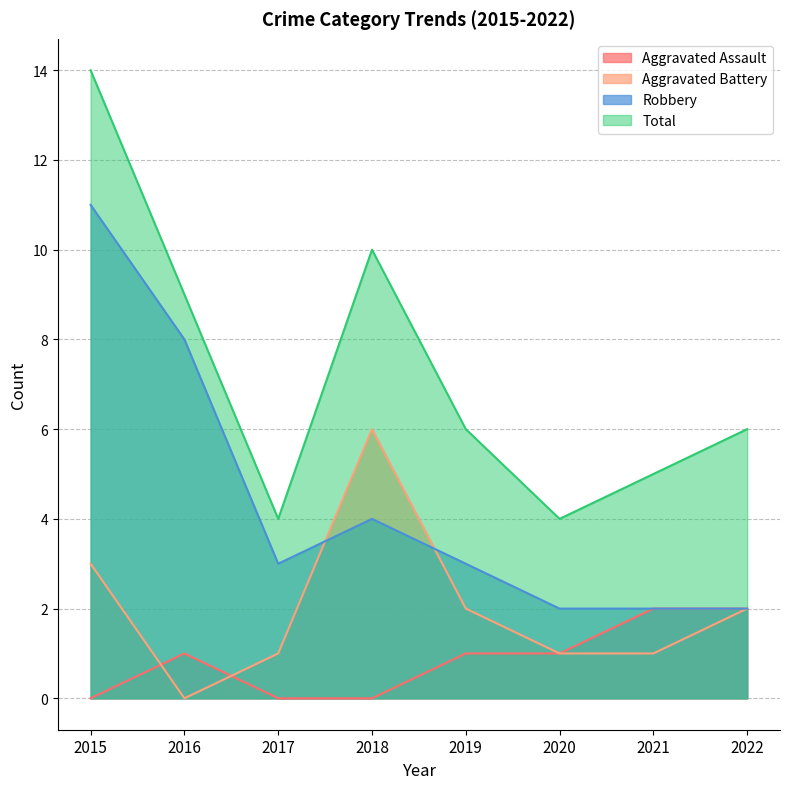

What is the difference between the second highest and second lowest values in the Aggravated Battery series?

2